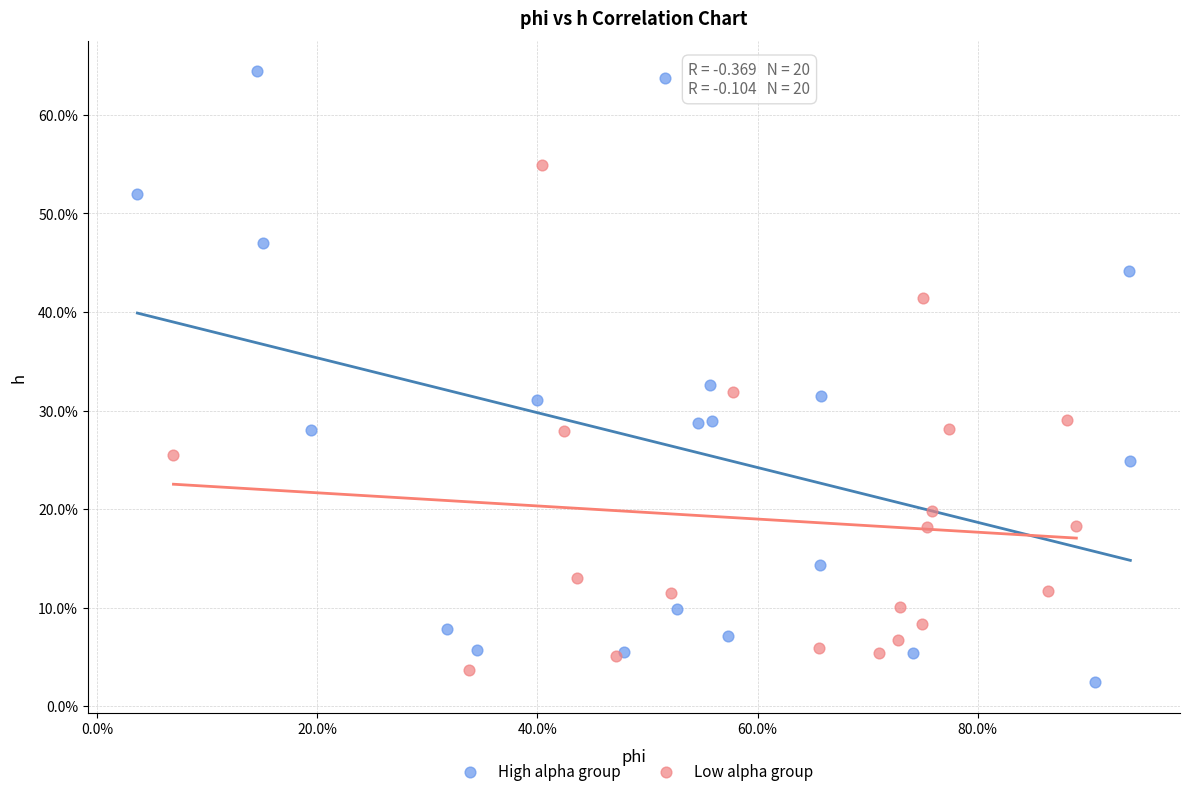

Which series contains the lowest Y value?

High alpha group